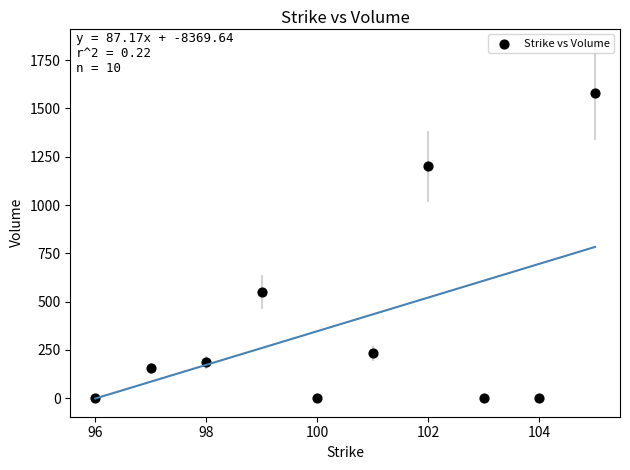

What is the average Y value?

390.8